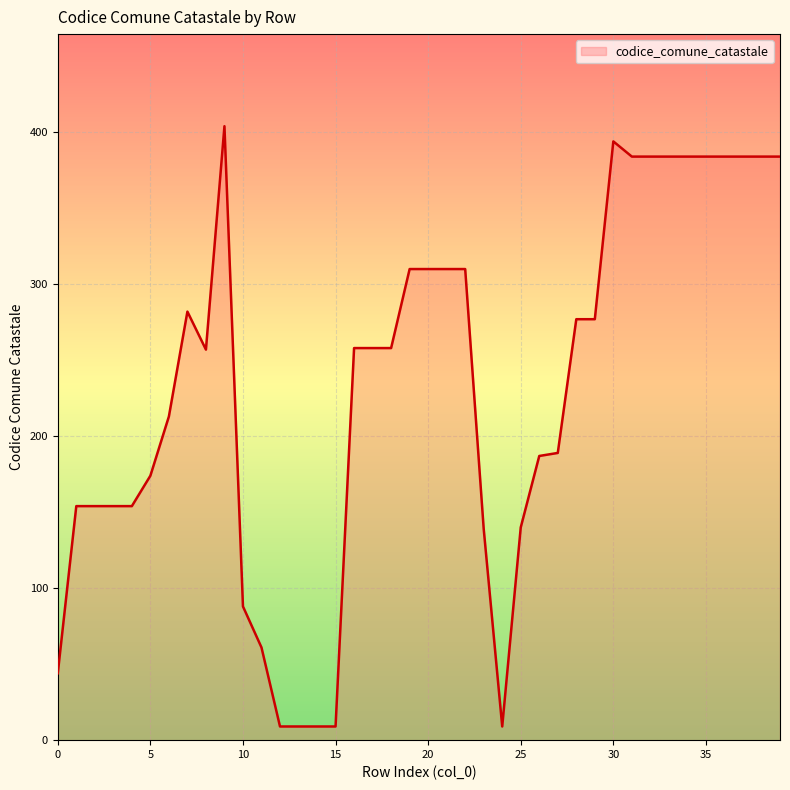

What is the minimum value shown in the chart?

9